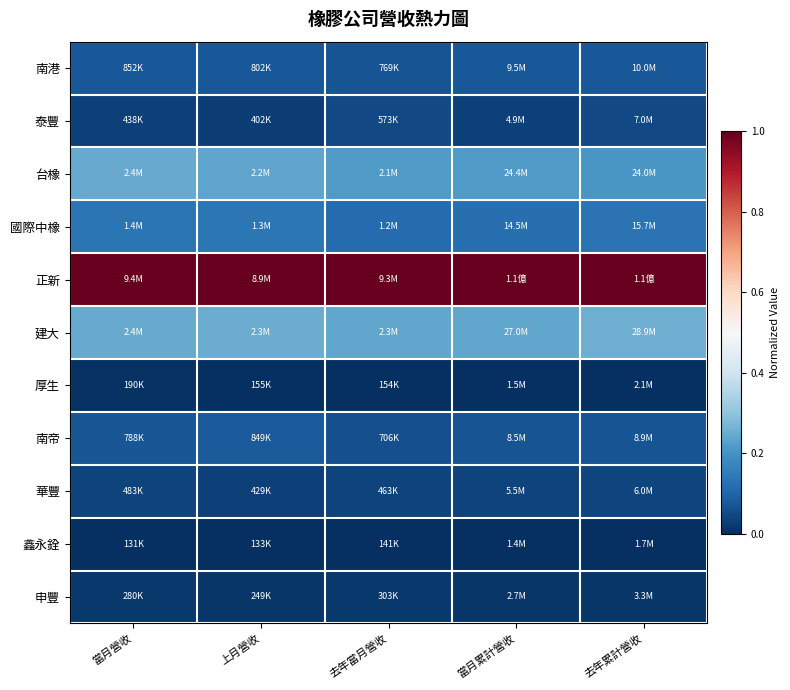

How many series are shown in this chart?

11